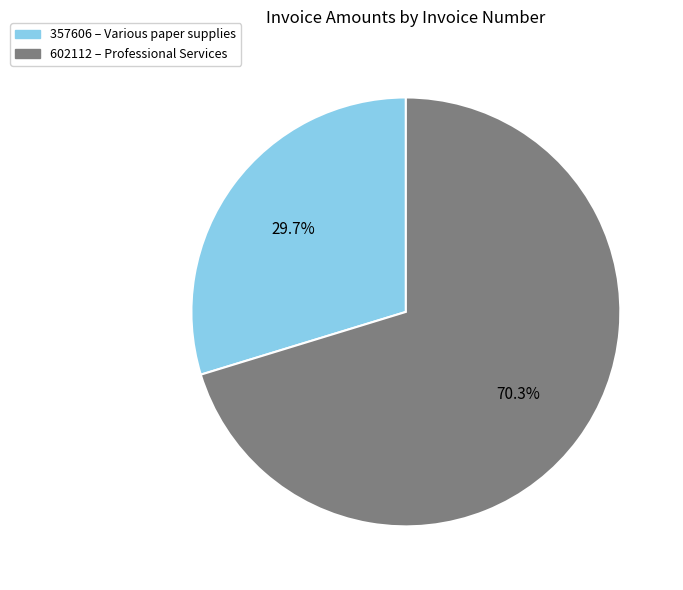

To the nearest percent, what is the difference between the 357606 and 602112 slice percentages?

41%